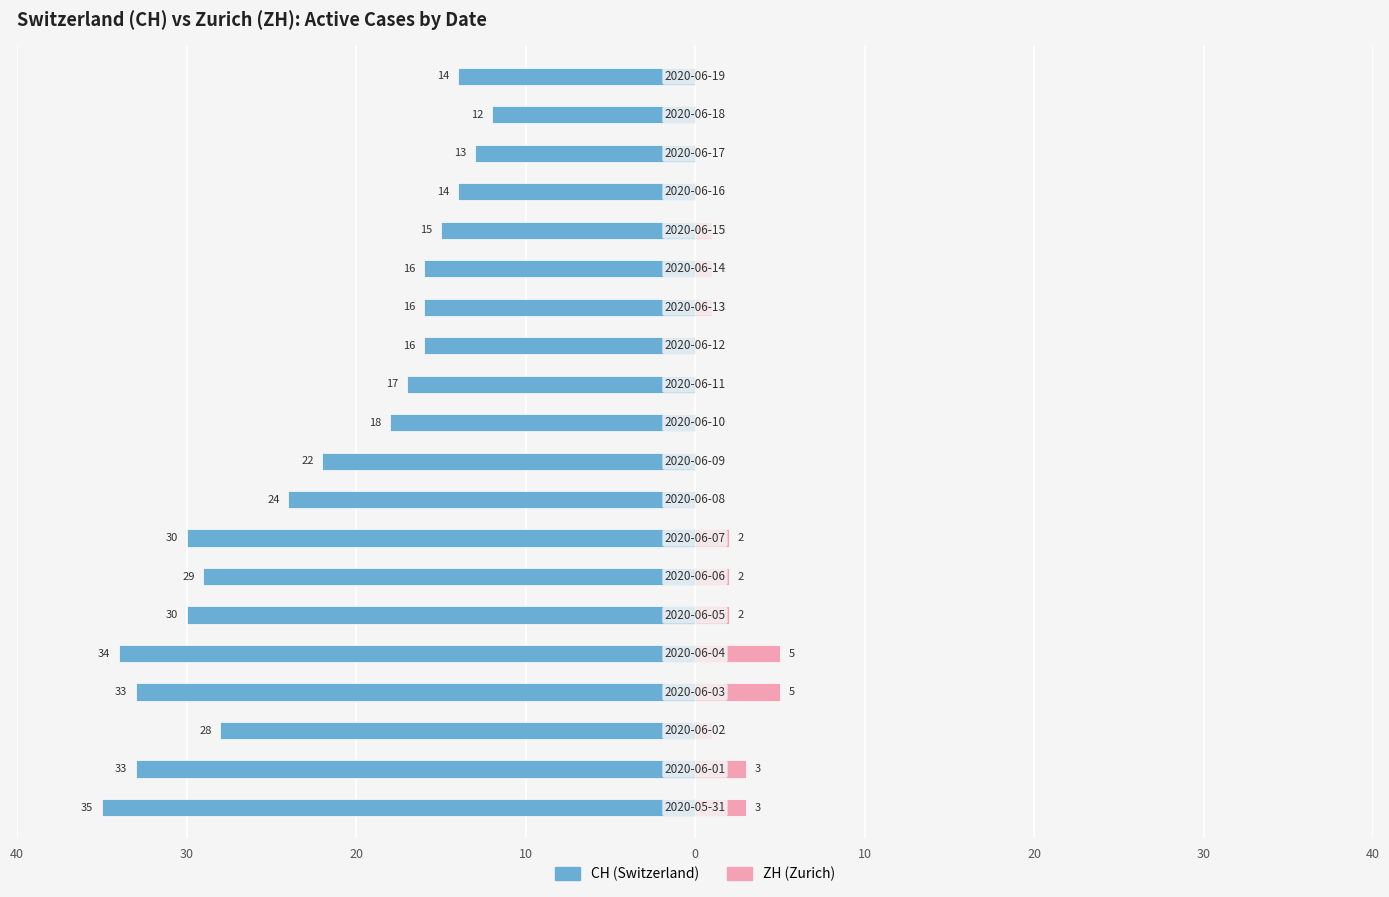

How many bars are there in total?

40